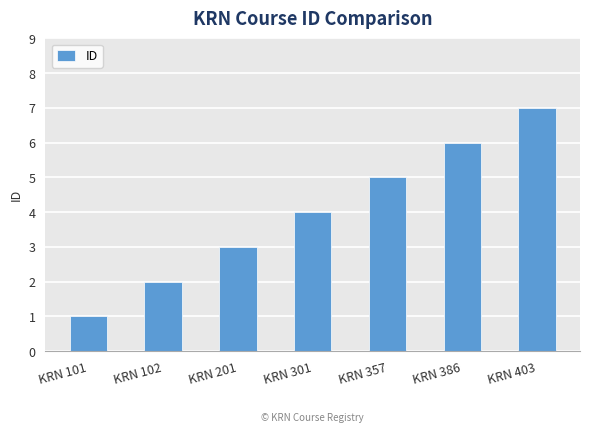

Are the bars grouped side by side (vs. stacked)?

No